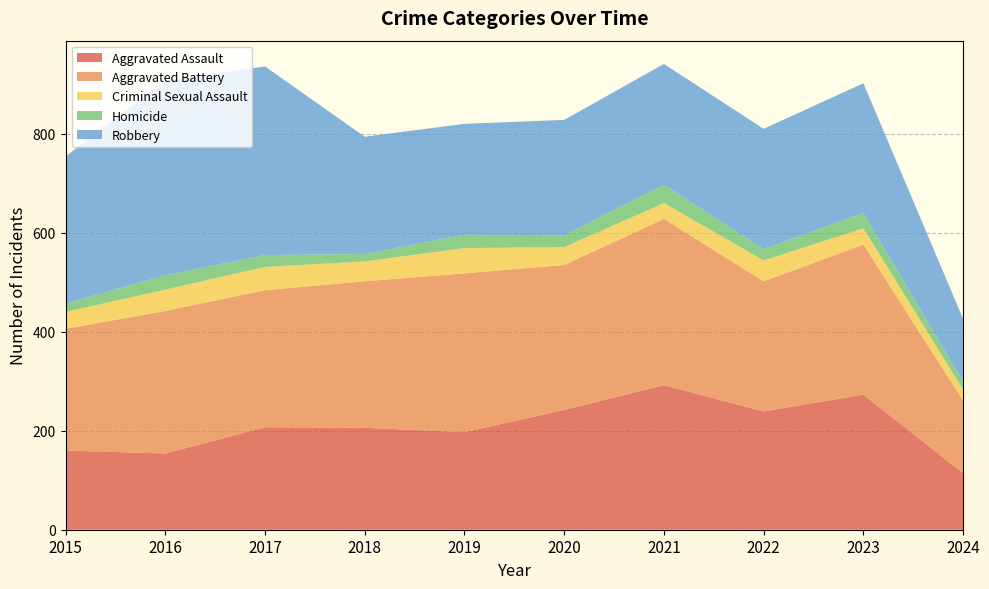

Reading left to right, what are all the values shown in this chart?

Aggravated Assault: 2015=160	2016=154	2017=207	2018=206	2019=197	2020=242	2021=292	2022=239	2023=273	2024=114
Aggravated Battery: 2015=246	2016=288	2017=277	2018=296	2019=321	2020=293	2021=336	2022=263	2023=303	2024=147
Criminal Sexual Assault: 2015=34	2016=43	2017=47	2018=40	2019=51	2020=36	2021=32	2022=42	2023=33	2024=22
Homicide: 2015=17	2016=29	2017=24	2018=15	2019=27	2020=24	2021=37	2022=23	2023=31	2024=16
Robbery: 2015=297	2016=394	2017=381	2018=237	2019=224	2020=233	2021=244	2022=243	2023=262	2024=127